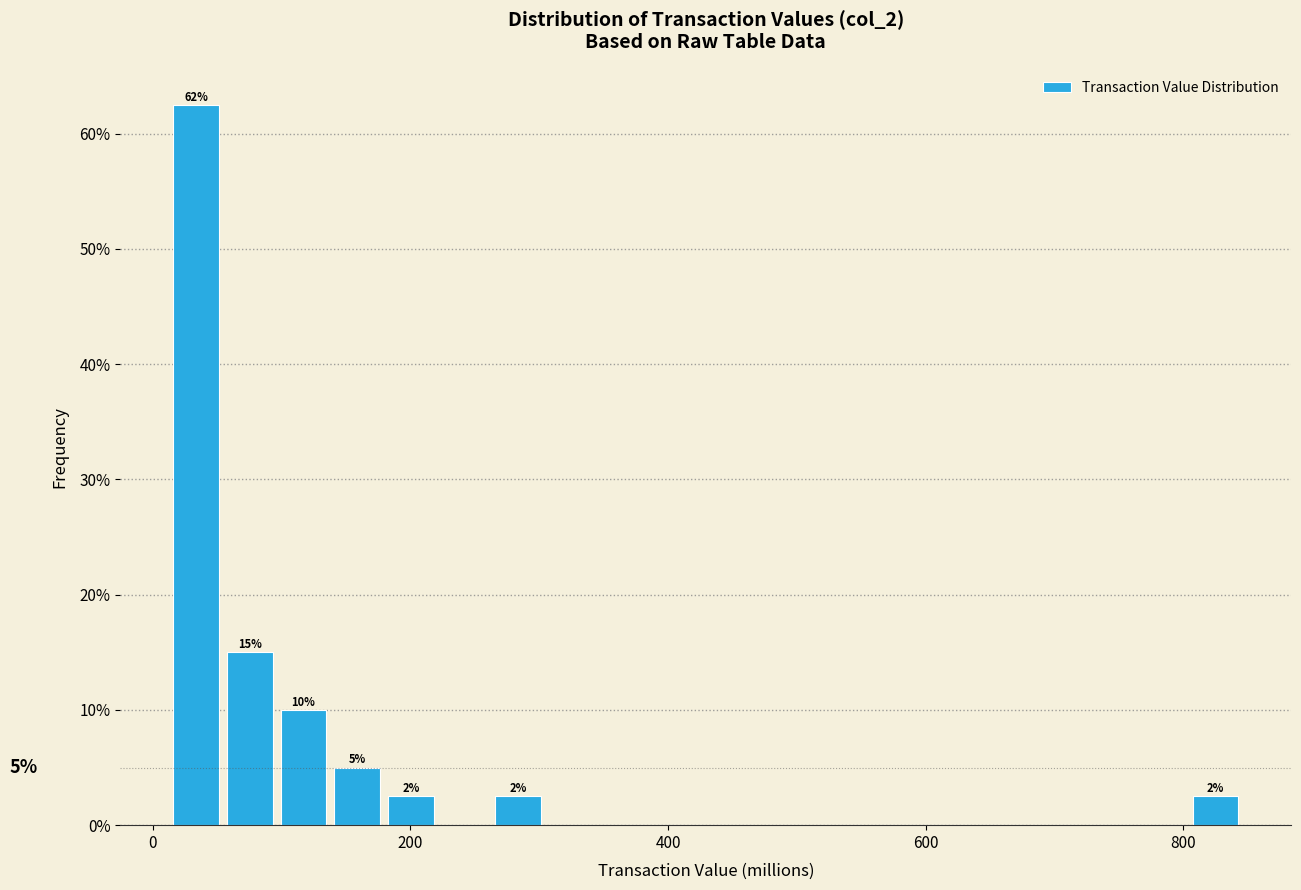

Read against the x-axis, roughly where is the centre of the tallest bar?

40